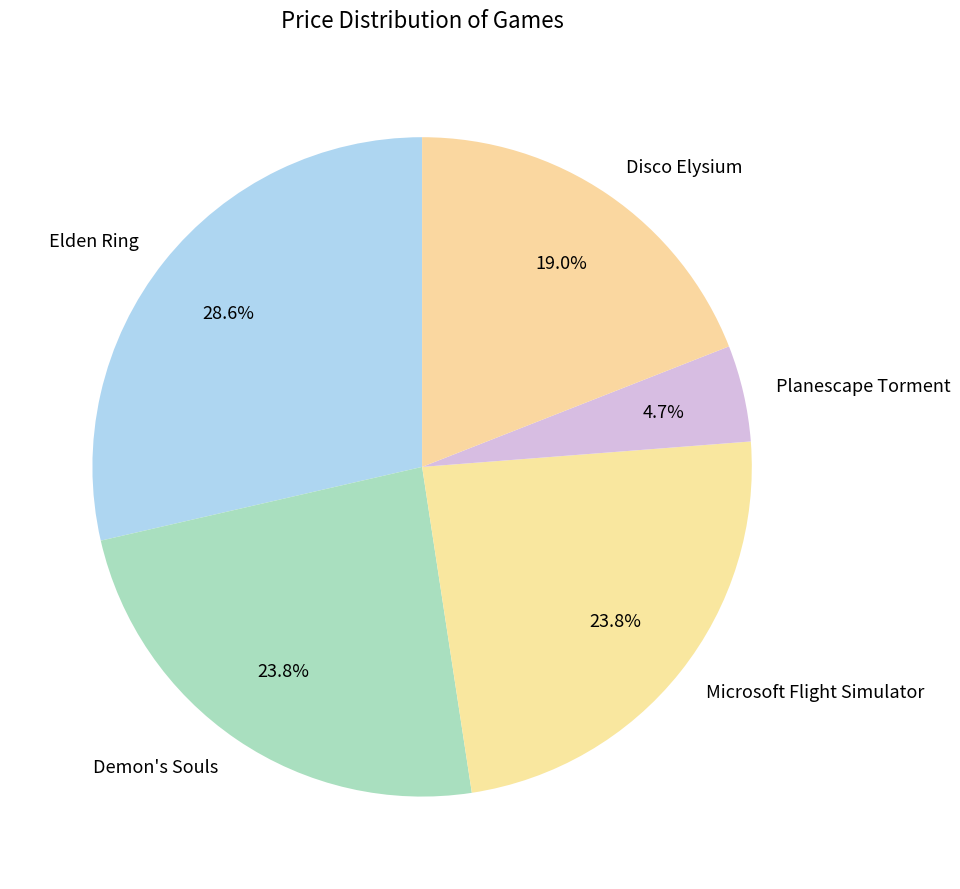

Count the number of slices in the pie.

5